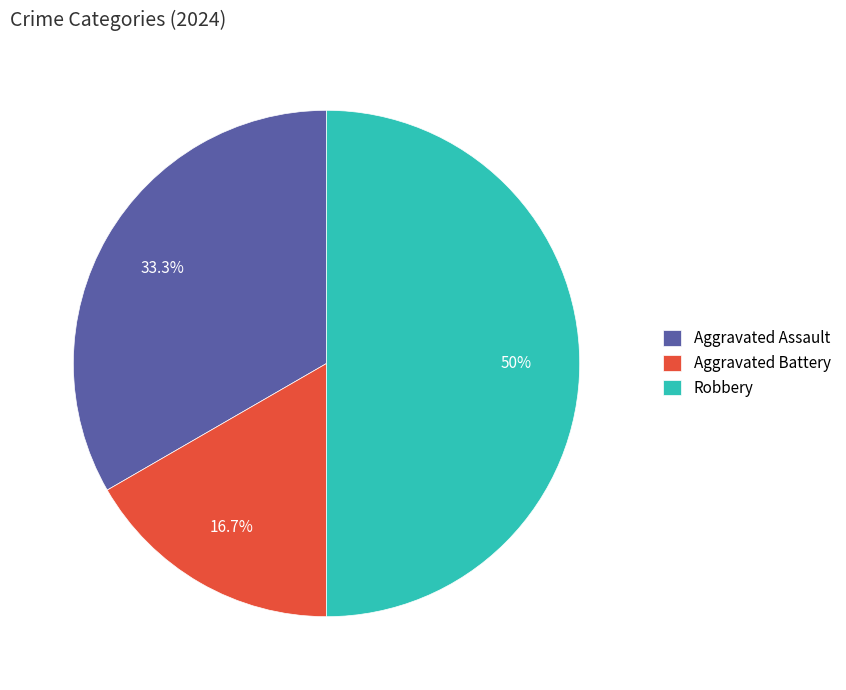

How much of the chart is everything except Aggravated Battery?

83.3%